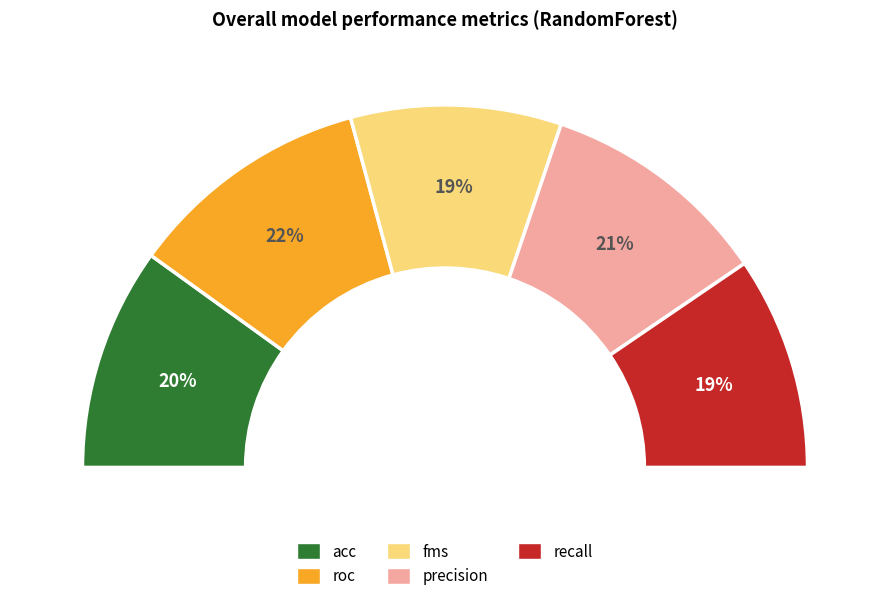

How many segments does this pie chart have?

5